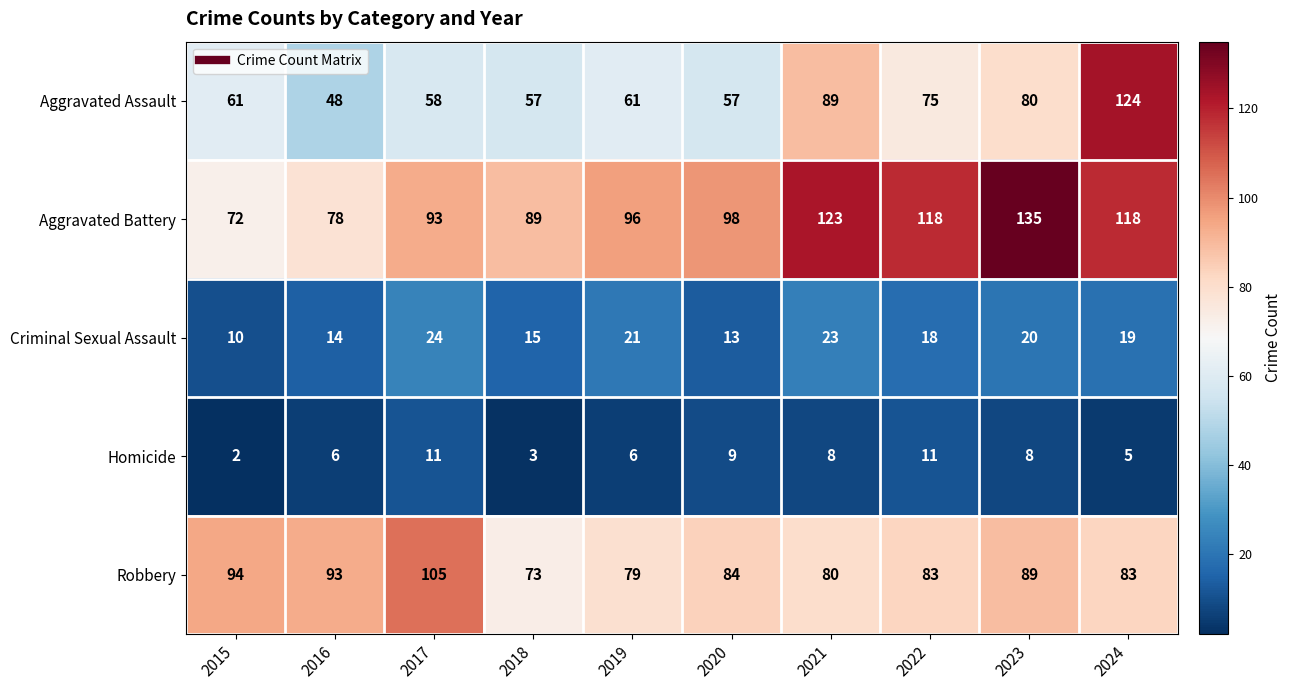

At how many categories does at least one series exceed 110?

4